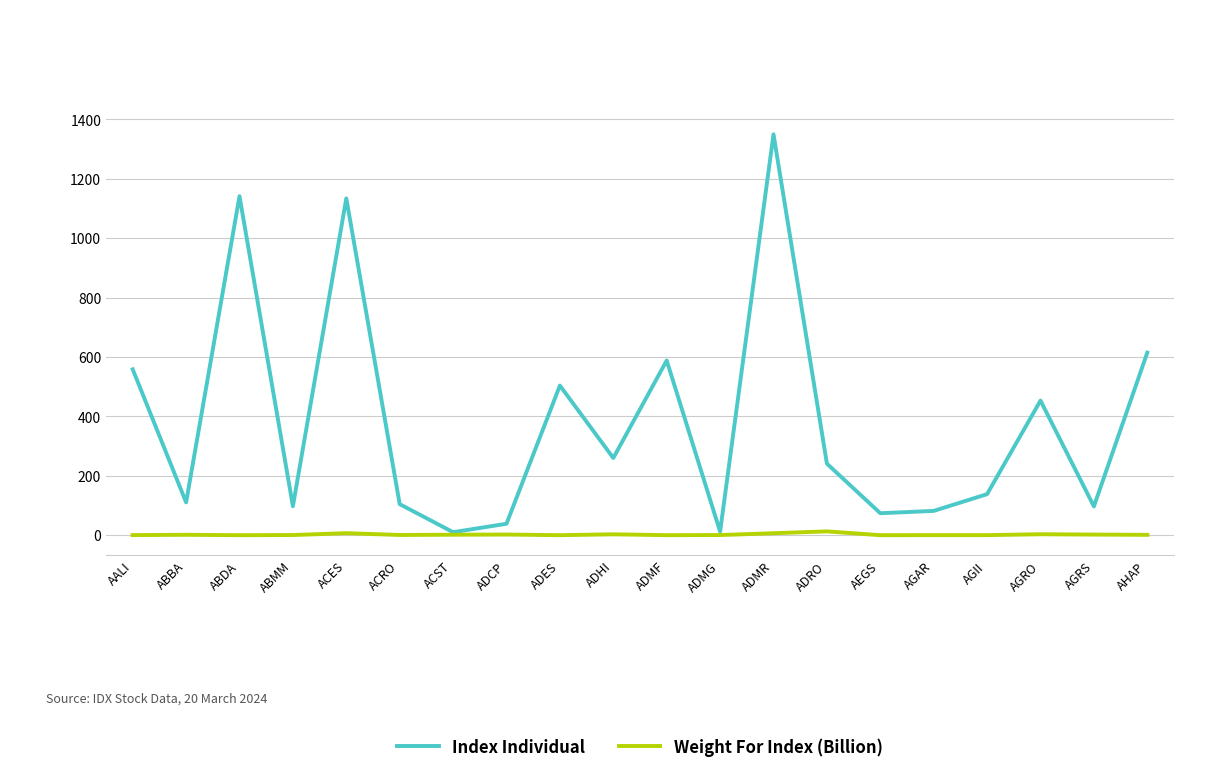

What is the total value across all series at ADMG?

12.4